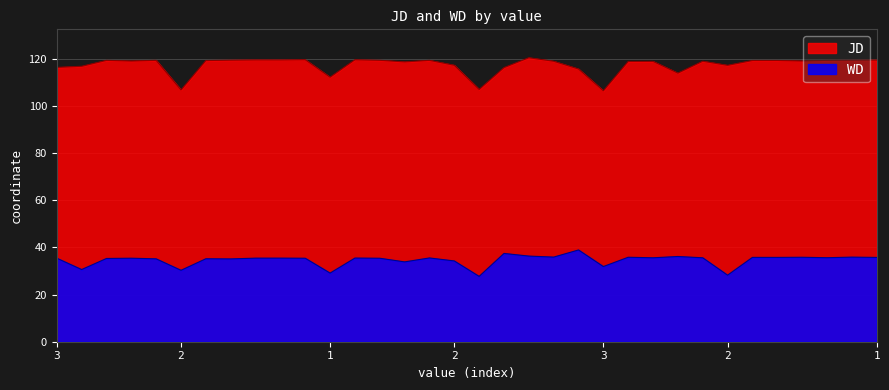

What is the difference between the second highest and second lowest values in the JD series?

12.8